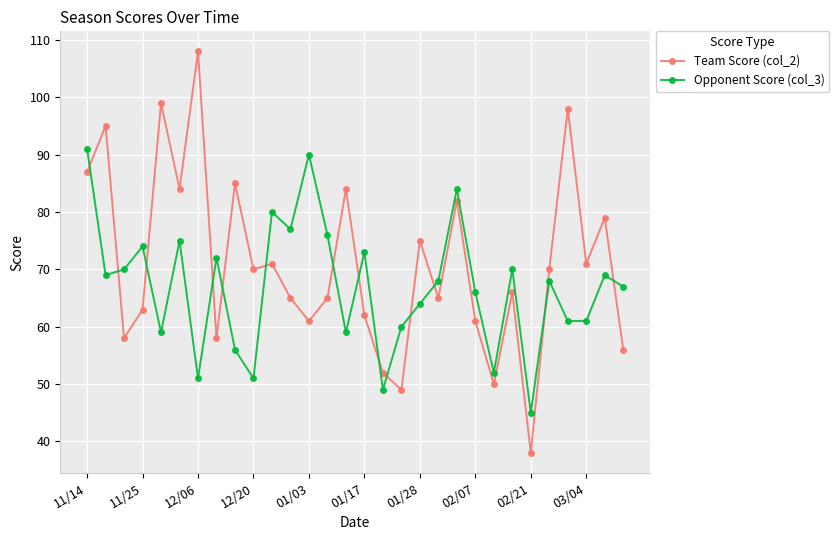

True or false: Opponent Score (col_3) has more than 1 points higher than both neighbors.

True